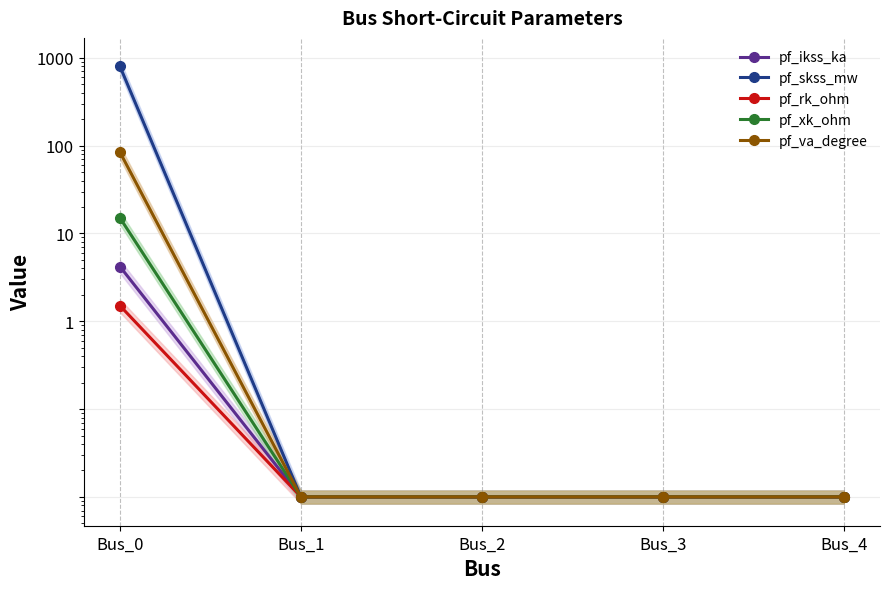

The pf_xk_ohm series shows 0.0 at Bus_4. True or false?

False